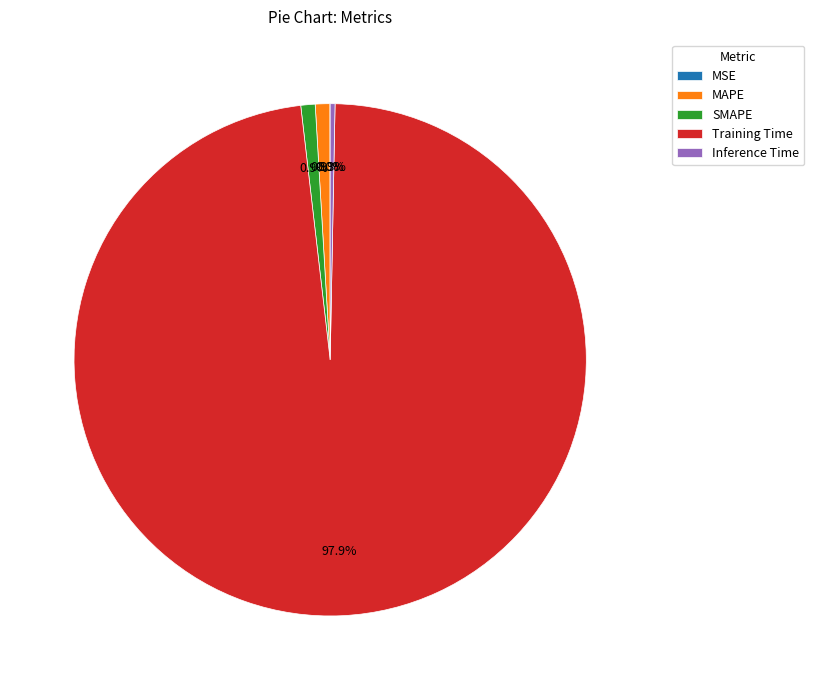

Which slice is the largest?

Training Time